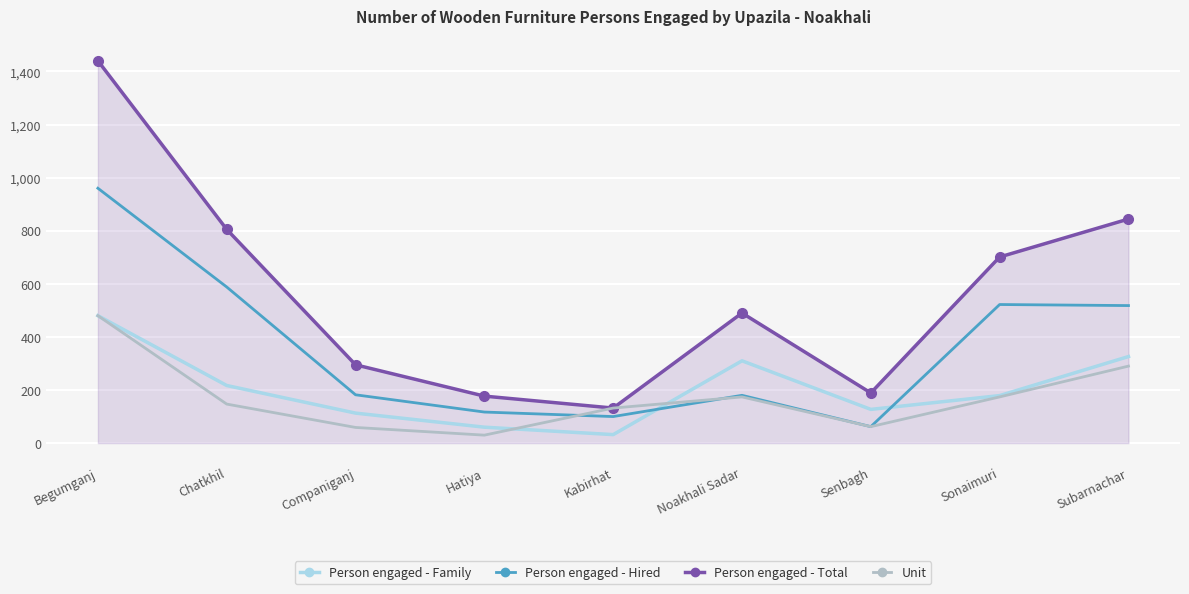

The value of Unit at Senbagh is 62. True or false?

True